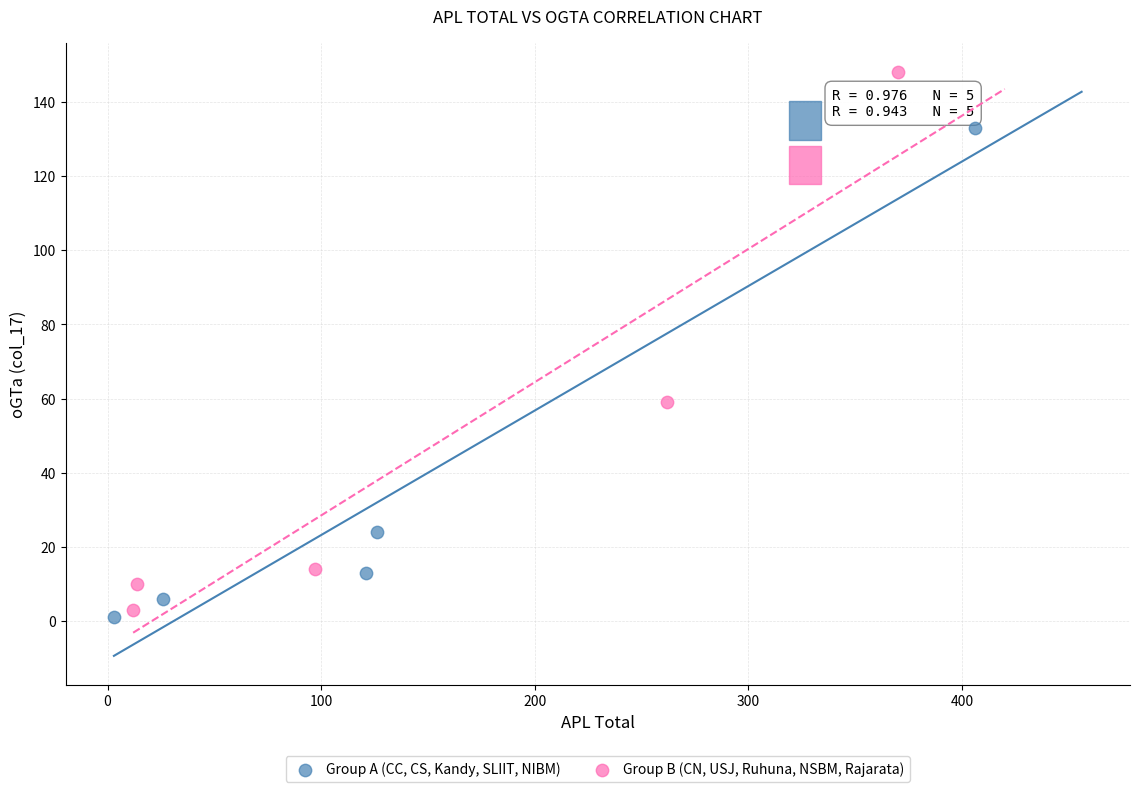

Which series has the widest spread of Y values?

Group B (CN, USJ, Ruhuna, NSBM, Rajarata)